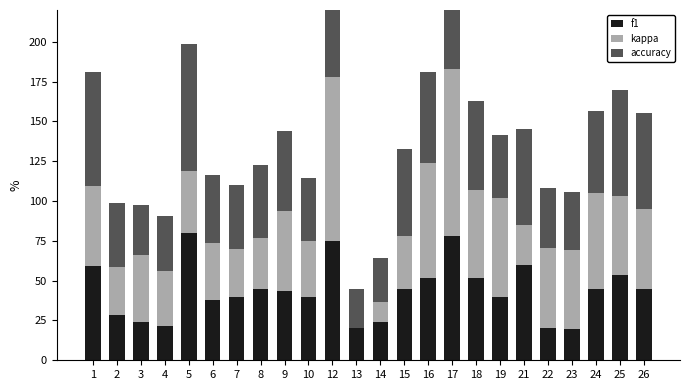

The accuracy series shows 34.6 at 4. True or false?

True